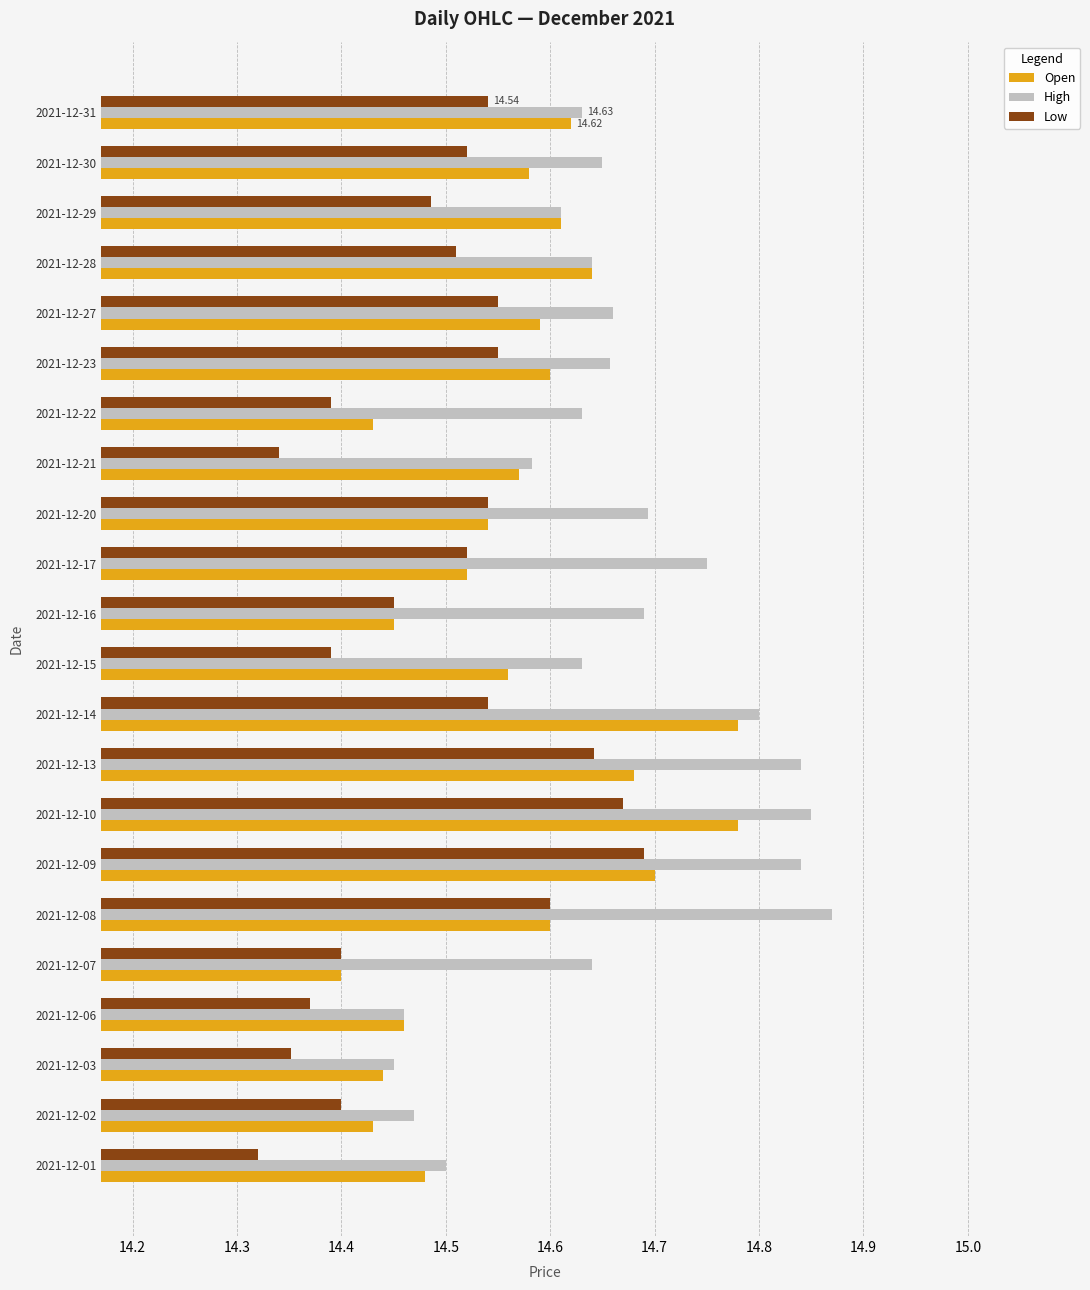

Rank the series by their average value, from lowest to highest.

Low, Open, High